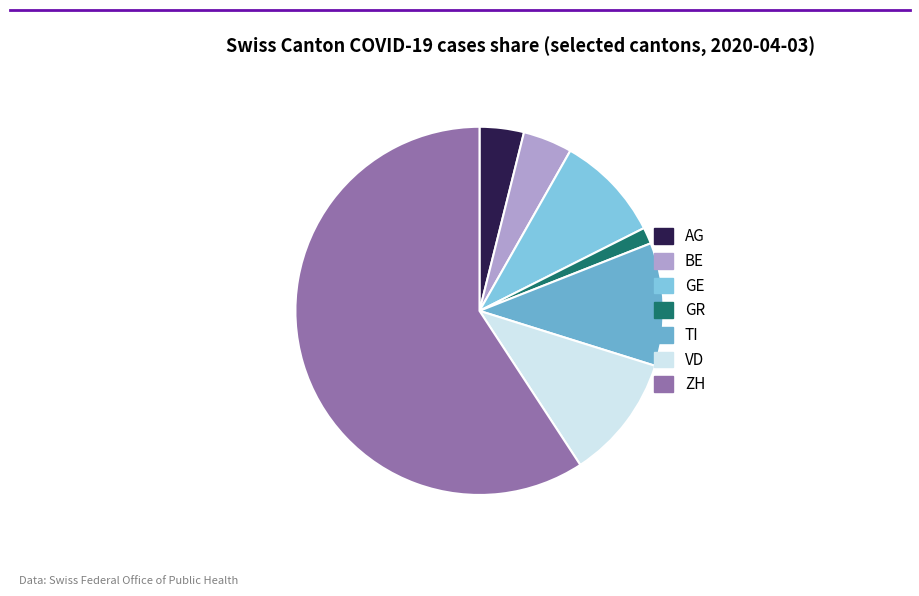

How many segments does this pie chart have?

7